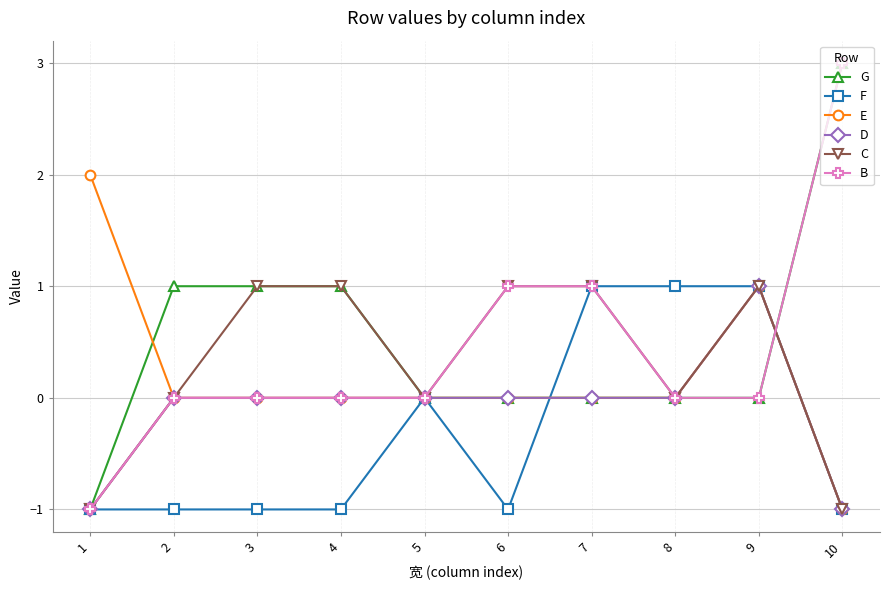

Reading left to right, transcribe all the data shown in this chart.

G: -1	1	1	1	0	0	0	0	0	3
F: -1	-1	-1	-1	0	-1	1	1	1	-1
E: 2	0	0	0	0	0	0	0	1	-1
D: -1	0	0	0	0	0	0	0	1	-1
C: -1	0	1	1	0	1	1	0	1	-1
B: -1	0	0	0	0	1	1	0	0	3